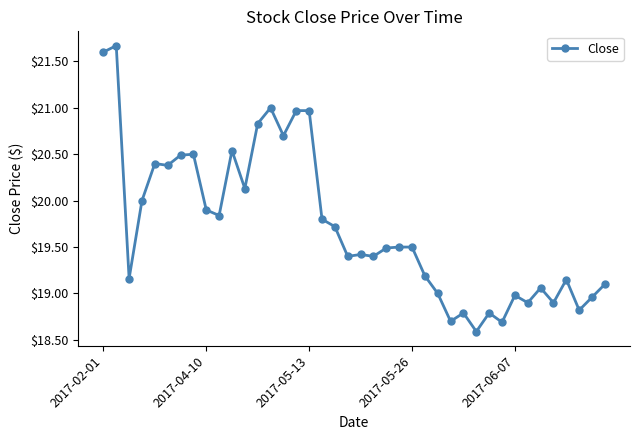

True or false: the data has more than 2 interior local peaks.

True